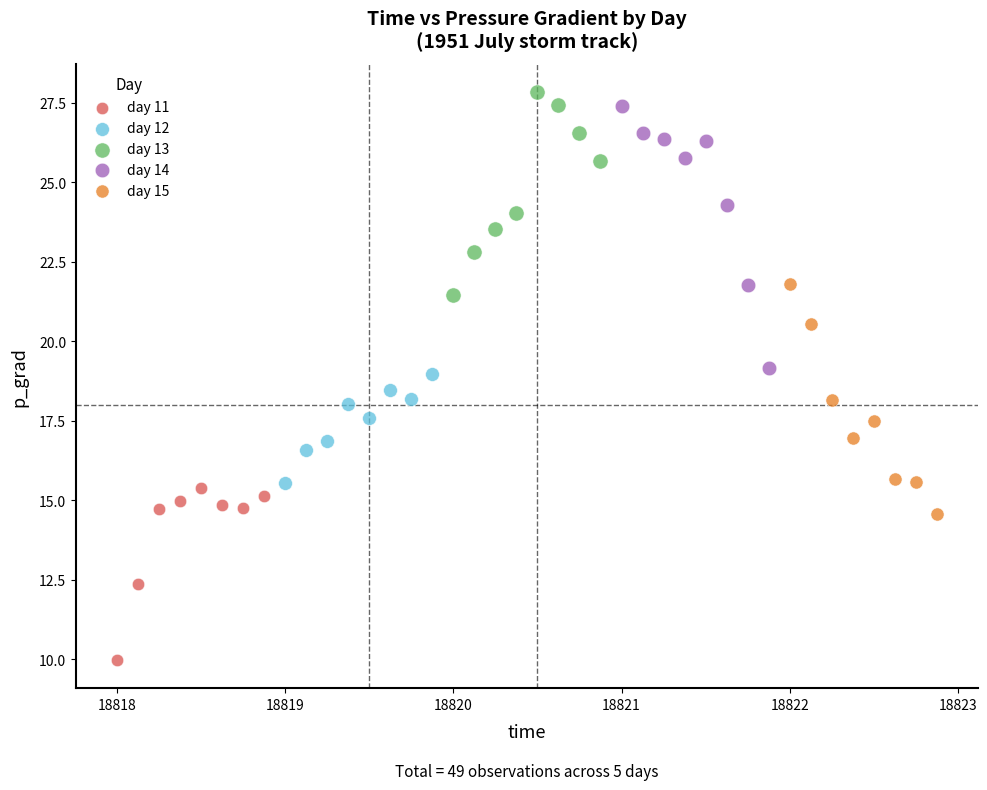

Which series reaches the minimum Y coordinate?

day 11